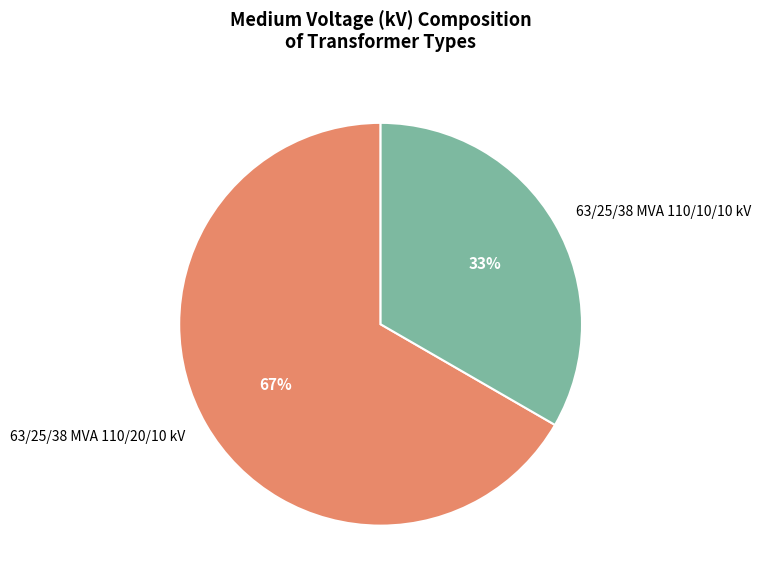

To the nearest percent, what is the average slice percentage?

50%